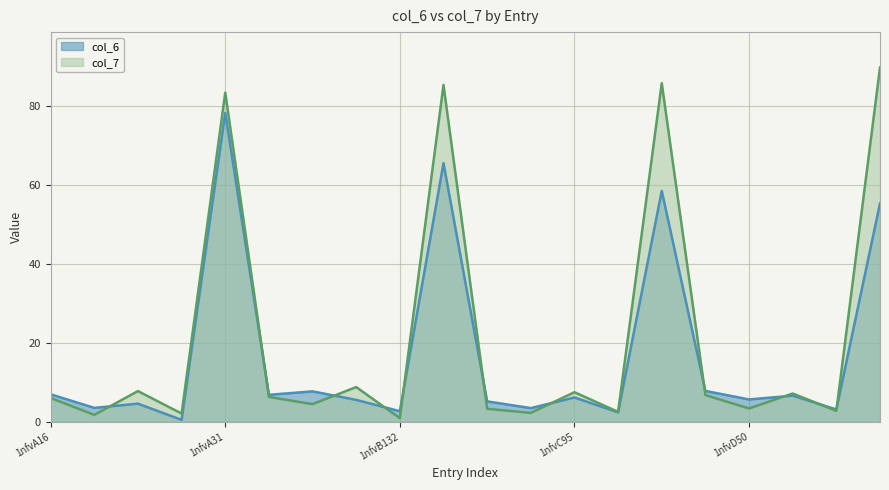

Count the number of categories in the chart.

20